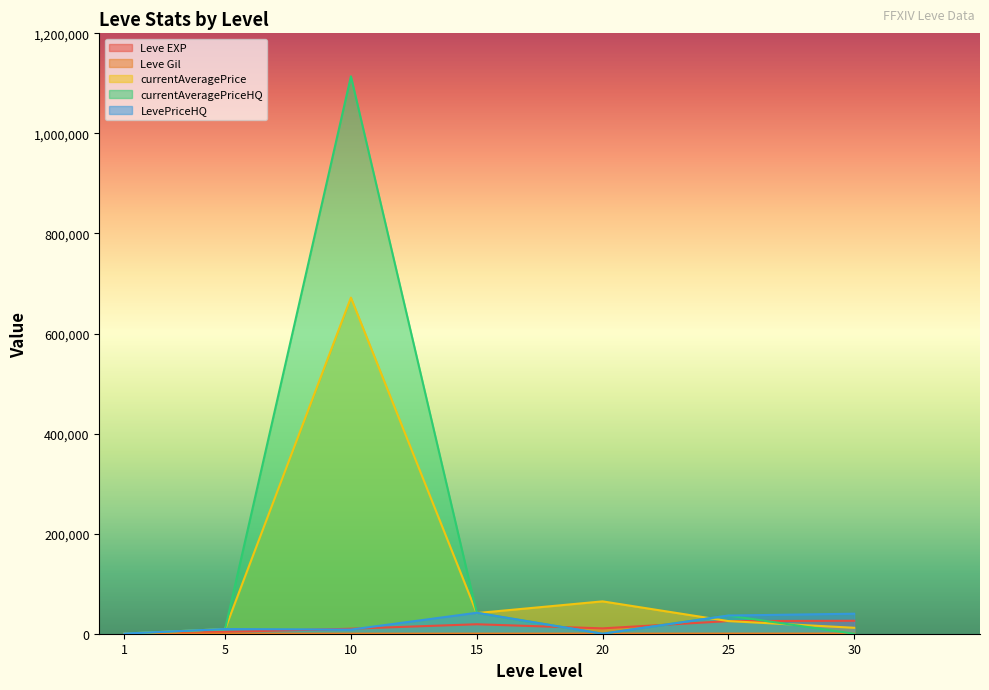

Between which two adjacent categories do Leve EXP and currentAveragePriceHQ first intersect?

1 and 5